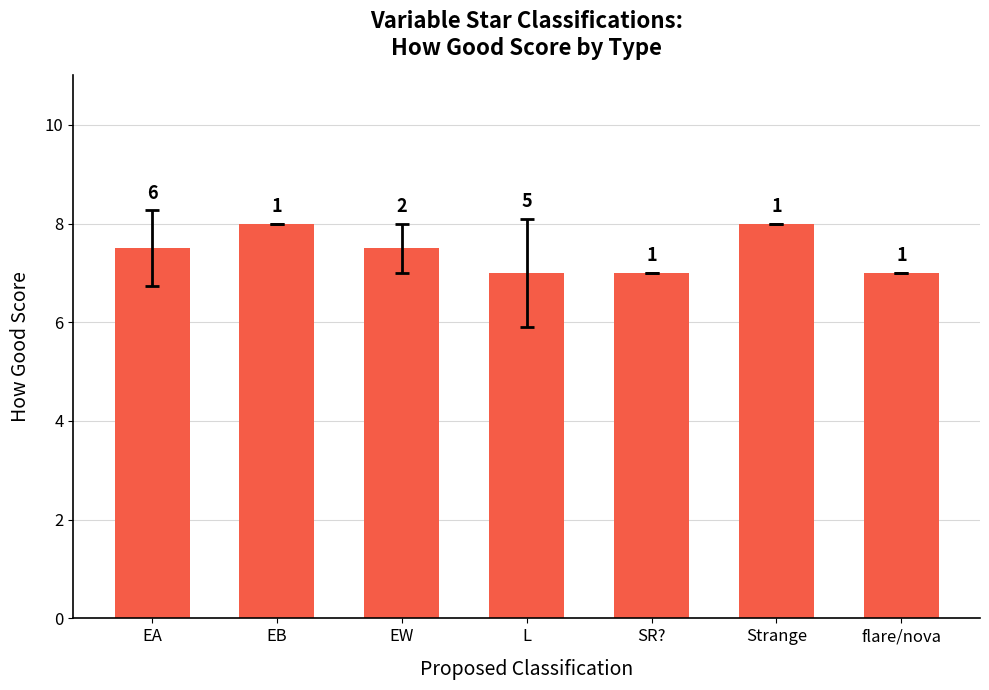

What is the difference between the maximum and minimum values?

1.0